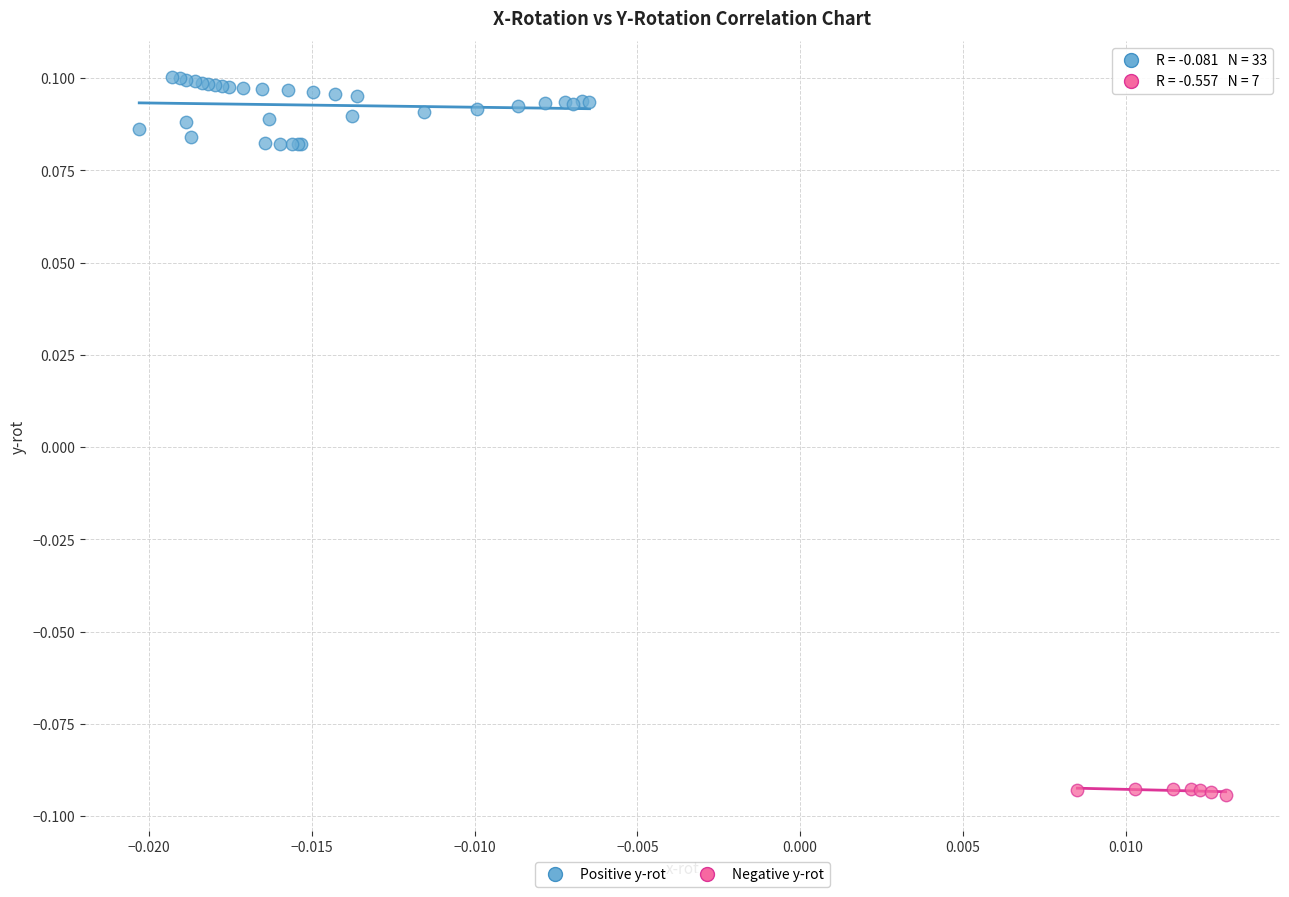

Which series contains the lowest Y value?

Negative y-rot